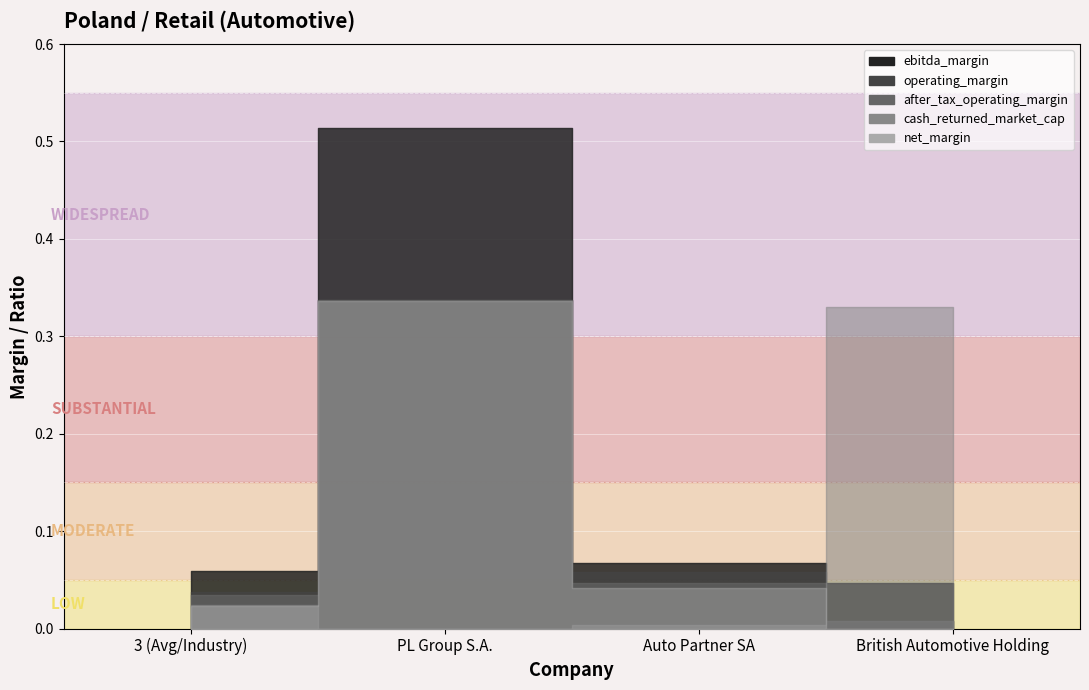

At which category is the sum across all series the highest?

PL Group S.A.